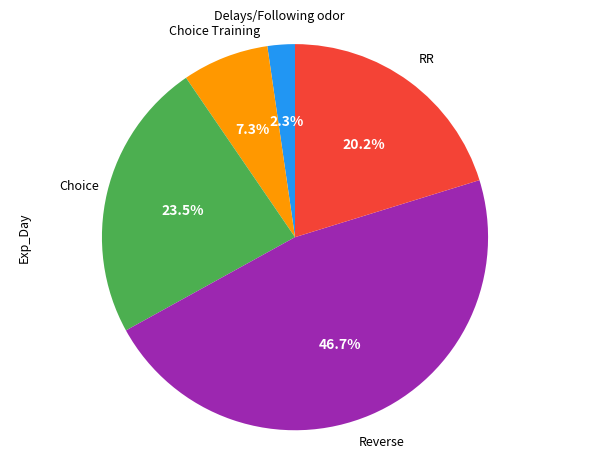

Is there any slice that represents more than half of the pie?

No